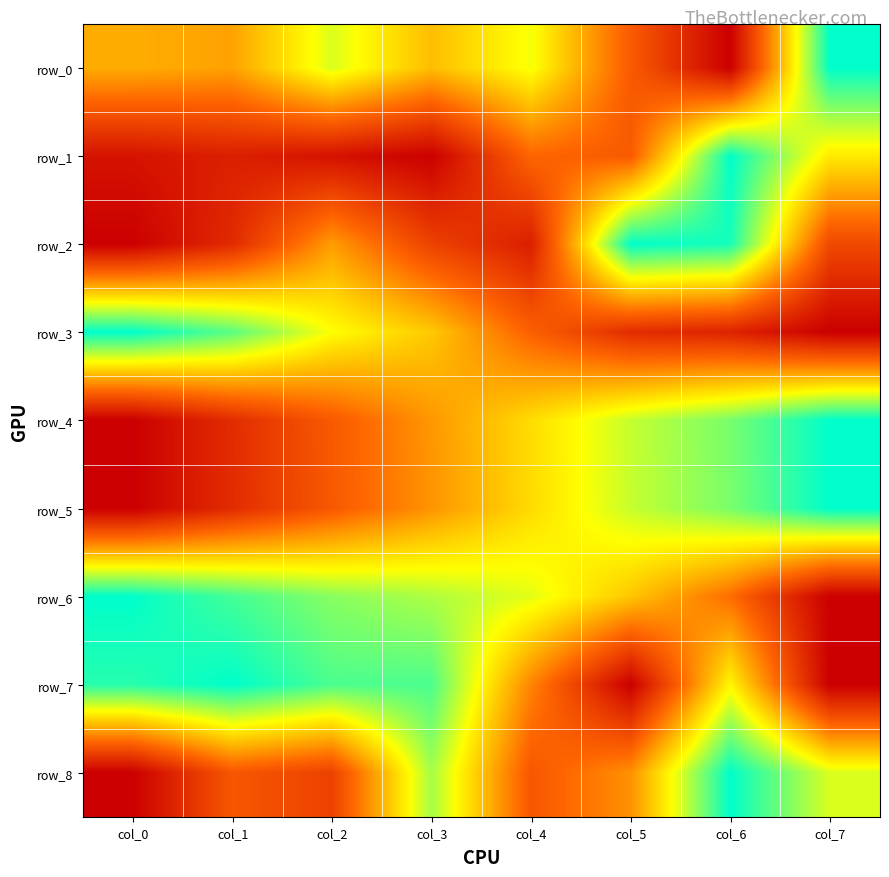

Between col_3 and col_2, which is larger?

col_2